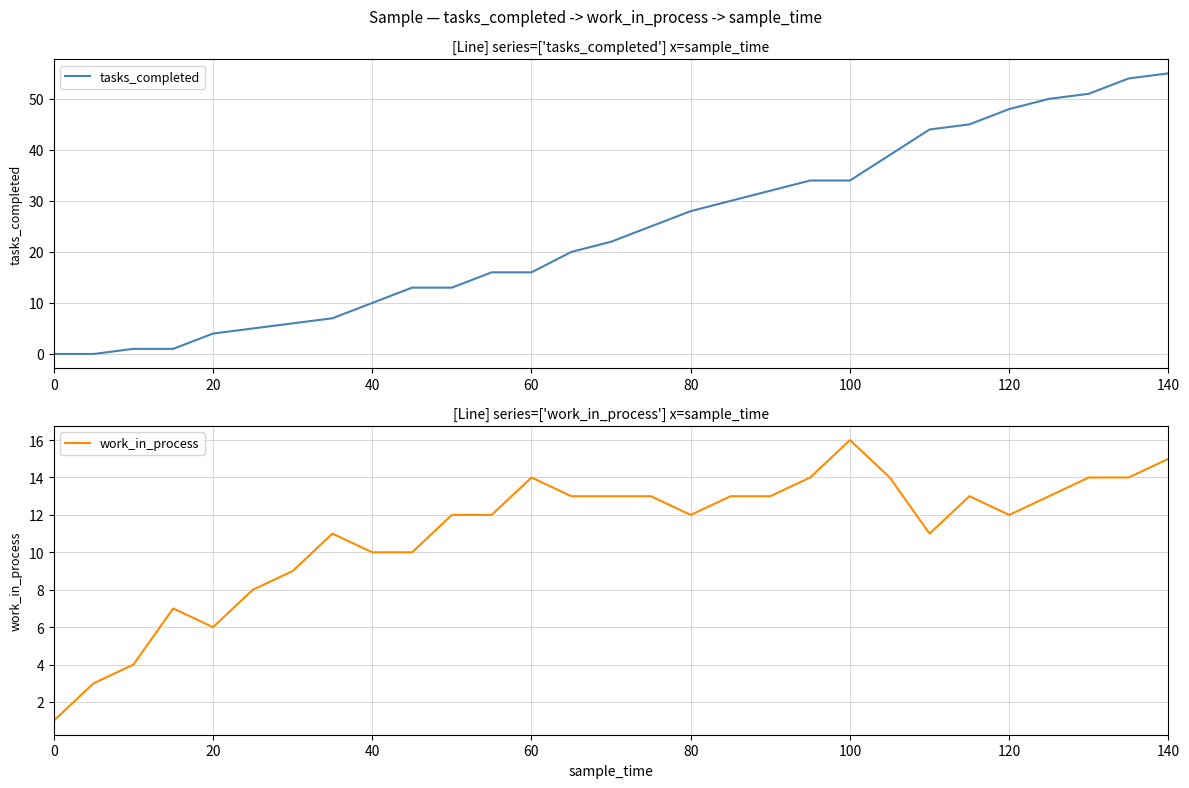

How many lines are shown in the chart?

2